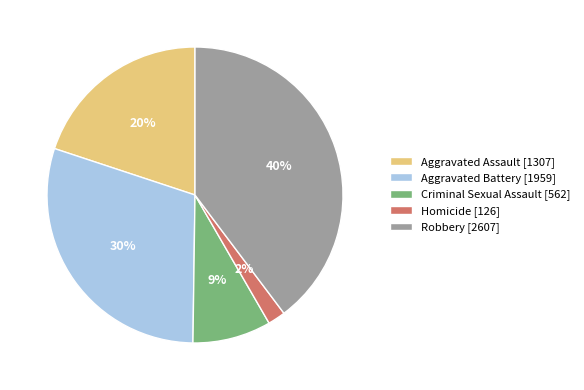

To the nearest percent, what is the difference between the Robbery and Aggravated Assault slice percentages?

20%